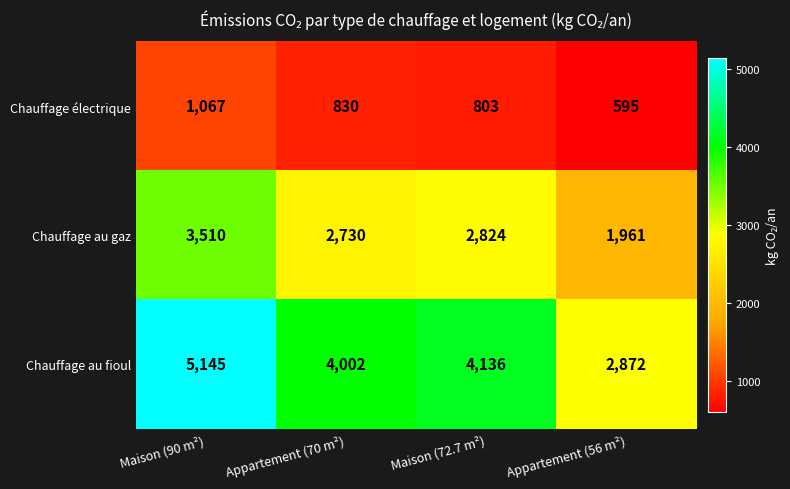

Count the number of categories in the chart.

4